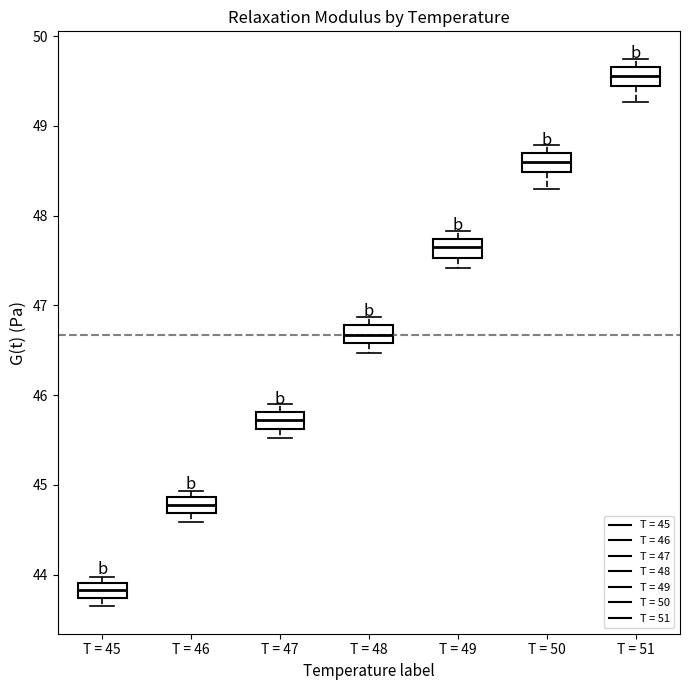

Where is the lower edge of the box for T = 47 on the y-axis? The values are not printed on the chart, so give them approximately, as read against the axis.

45.6